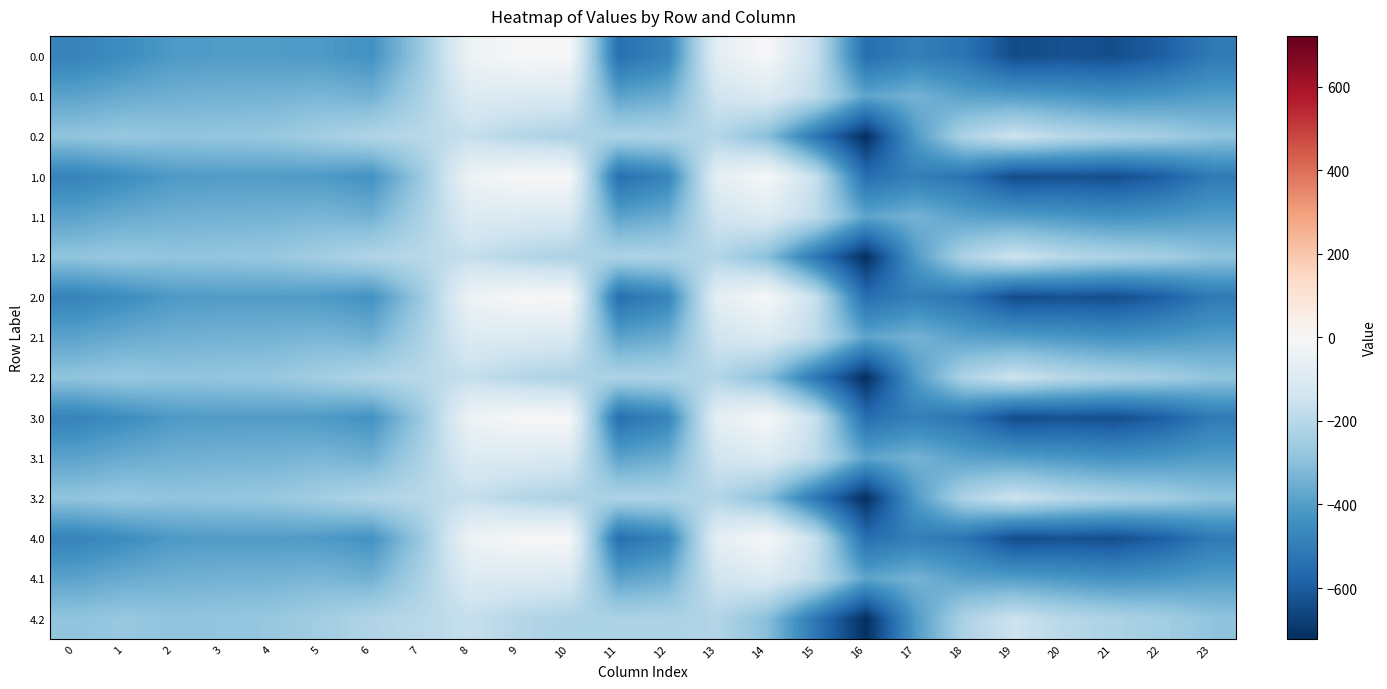

Reading left to right, what are all the values shown in this chart?

0.0: 0=-482.0	1=-449.5	2=-410.3	3=-404.4	4=-404.9	5=-410.8	6=-435.0	7=-270.7	8=-35.0	9=0.0	10=0.0	11=-544.3	12=-477.2	13=-70.2	14=-0.3	15=-172.8	16=-545.4	17=-493.8	18=-529.6	19=-644.5	20=-629.9	21=-638.4	22=-592.3	23=-511.3
0.1: 0=-384.6	1=-361.1	2=-347.9	3=-342.7	4=-339.6	5=-329.5	6=-345.2	7=-234.9	8=-102.3	9=-104.8	10=-114.0	11=-384.7	12=-350.8	13=-141.2	14=-105.5	15=-190.4	16=-380.5	17=-340.1	18=-388.5	19=-399.7	20=-414.5	21=-432.4	22=-419.9	23=-399.4
0.2: 0=-287.1	1=-272.7	2=-285.5	3=-281.0	4=-274.4	5=-248.1	6=-216.4	7=-199.0	8=-169.5	9=-209.6	10=-228.0	11=-225.2	12=-224.3	13=-212.2	14=-301.9	15=-522.2	16=-721.2	17=-409.5	18=-223.1	19=-151.1	20=-199.2	21=-226.4	22=-247.4	23=-287.5
1.0: 0=-482.0	1=-449.5	2=-410.3	3=-404.4	4=-404.9	5=-410.8	6=-435.0	7=-270.7	8=-35.0	9=0.0	10=0.0	11=-544.3	12=-477.2	13=-70.2	14=-0.3	15=-172.8	16=-545.4	17=-493.8	18=-529.6	19=-644.5	20=-629.9	21=-638.4	22=-592.3	23=-511.3
1.1: 0=-384.6	1=-361.1	2=-347.9	3=-342.7	4=-339.6	5=-329.5	6=-345.2	7=-234.9	8=-102.3	9=-104.8	10=-114.0	11=-384.7	12=-350.8	13=-141.2	14=-105.5	15=-190.4	16=-380.5	17=-340.1	18=-388.5	19=-399.7	20=-414.5	21=-432.4	22=-419.9	23=-399.4
1.2: 0=-287.1	1=-272.7	2=-285.5	3=-281.0	4=-274.4	5=-248.1	6=-216.4	7=-199.0	8=-169.5	9=-209.6	10=-228.0	11=-225.2	12=-224.3	13=-212.2	14=-301.9	15=-522.2	16=-721.2	17=-409.5	18=-223.1	19=-151.1	20=-199.2	21=-226.4	22=-247.4	23=-287.5
2.0: 0=-482.0	1=-449.5	2=-410.3	3=-404.4	4=-404.9	5=-410.8	6=-435.0	7=-270.7	8=-35.0	9=0.0	10=0.0	11=-544.3	12=-477.2	13=-70.2	14=-0.3	15=-172.8	16=-545.4	17=-493.8	18=-529.6	19=-644.5	20=-629.9	21=-638.4	22=-592.3	23=-511.3
2.1: 0=-384.6	1=-361.1	2=-347.9	3=-342.7	4=-339.6	5=-329.5	6=-345.2	7=-234.9	8=-102.3	9=-104.8	10=-114.0	11=-384.7	12=-350.8	13=-141.2	14=-105.5	15=-190.4	16=-380.5	17=-340.1	18=-388.5	19=-399.7	20=-414.5	21=-432.4	22=-419.9	23=-399.4
2.2: 0=-287.1	1=-272.7	2=-285.5	3=-281.0	4=-274.4	5=-248.1	6=-216.4	7=-199.0	8=-169.5	9=-209.6	10=-228.0	11=-225.2	12=-224.3	13=-212.2	14=-301.9	15=-522.2	16=-721.2	17=-409.5	18=-223.1	19=-151.1	20=-199.2	21=-226.4	22=-247.4	23=-287.5
3.0: 0=-482.0	1=-449.5	2=-410.3	3=-404.4	4=-404.9	5=-410.8	6=-435.0	7=-270.7	8=-35.0	9=0.0	10=0.0	11=-544.3	12=-477.2	13=-70.2	14=-0.3	15=-172.8	16=-545.4	17=-493.8	18=-529.6	19=-644.5	20=-629.9	21=-638.4	22=-592.3	23=-511.3
3.1: 0=-384.6	1=-361.1	2=-347.9	3=-342.7	4=-339.6	5=-329.5	6=-345.2	7=-234.9	8=-102.3	9=-104.8	10=-114.0	11=-384.7	12=-350.8	13=-141.2	14=-105.5	15=-190.4	16=-380.5	17=-340.1	18=-388.5	19=-399.7	20=-414.5	21=-432.4	22=-419.9	23=-399.4
3.2: 0=-287.1	1=-272.7	2=-285.5	3=-281.0	4=-274.4	5=-248.1	6=-216.4	7=-199.0	8=-169.5	9=-209.6	10=-228.0	11=-225.2	12=-224.3	13=-212.2	14=-301.9	15=-522.2	16=-721.2	17=-409.5	18=-223.1	19=-151.1	20=-199.2	21=-226.4	22=-247.4	23=-287.5
4.0: 0=-482.0	1=-449.5	2=-410.3	3=-404.4	4=-404.9	5=-410.8	6=-435.0	7=-270.7	8=-35.0	9=0.0	10=0.0	11=-544.3	12=-477.2	13=-70.2	14=-0.3	15=-172.8	16=-545.4	17=-493.8	18=-529.6	19=-644.5	20=-629.9	21=-638.4	22=-592.3	23=-511.3
4.1: 0=-384.6	1=-361.1	2=-347.9	3=-342.7	4=-339.6	5=-329.5	6=-345.2	7=-234.9	8=-102.3	9=-104.8	10=-114.0	11=-384.7	12=-350.8	13=-141.2	14=-105.5	15=-190.4	16=-380.5	17=-340.1	18=-388.5	19=-399.7	20=-414.5	21=-432.4	22=-419.9	23=-399.4
4.2: 0=-287.1	1=-272.7	2=-285.5	3=-281.0	4=-274.4	5=-248.1	6=-216.4	7=-199.0	8=-169.5	9=-209.6	10=-228.0	11=-225.2	12=-224.3	13=-212.2	14=-301.9	15=-522.2	16=-721.2	17=-409.5	18=-223.1	19=-151.1	20=-199.2	21=-226.4	22=-247.4	23=-287.5